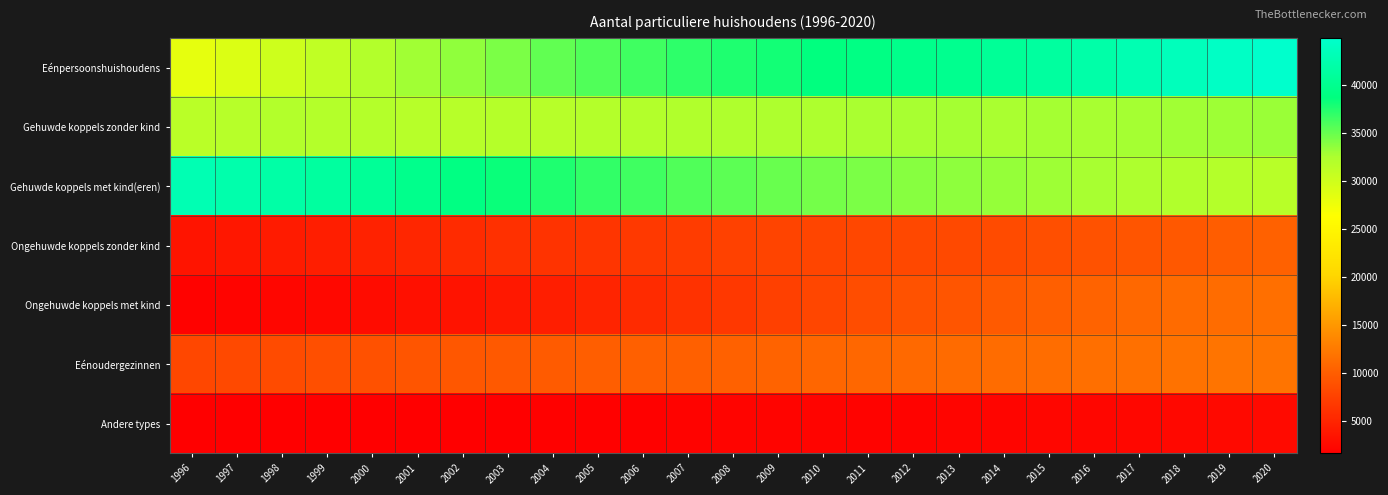

At 2004, list the series in order from smallest to largest.

Andere types, Ongehuwde koppels met kind, Ongehuwde koppels zonder kind, Eénoudergezinnen, Gehuwde koppels zonder kind, Eénpersoonshuishoudens, Gehuwde koppels met kind(eren)